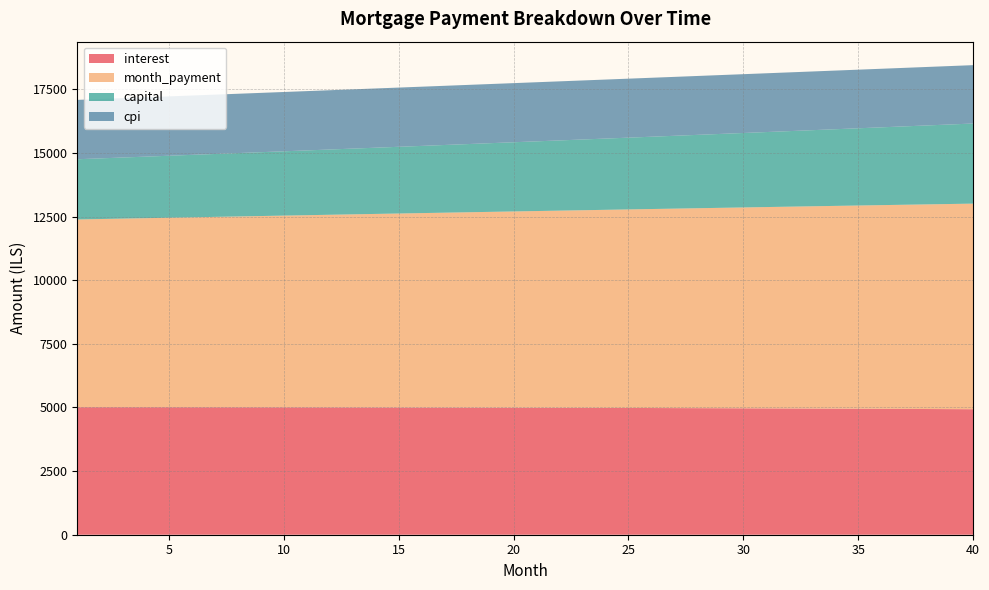

Reading left to right, extract all data points from this chart.

interest: 1=5011.7	2=5011.5	3=5011.2	4=5010.9	5=5010.5	6=5010.0	7=5009.3	8=5008.6	9=5007.8	10=5007.0	11=5006.0	12=5004.9	13=5003.7	14=5002.4	15=5001.1	16=4999.6	17=4998.0	18=4996.4	19=4994.6	20=4992.7	21=4990.7	22=4988.7	23=4986.5	24=4984.2	25=4981.8	26=4979.3	27=4976.6	28=4973.9	29=4971.1	30=4968.1	31=4965.0	32=4961.8	33=4958.5	34=4955.1	35=4951.6	36=4947.9	37=4944.2	38=4940.3	39=4936.2	40=4932.1
month_payment: 1=7378.0	2=7395.2	3=7412.5	4=7429.8	5=7447.1	6=7464.5	7=7481.9	8=7499.4	9=7516.9	10=7534.4	11=7552.0	12=7569.6	13=7587.3	14=7605.0	15=7622.7	16=7640.5	17=7658.3	18=7676.2	19=7694.1	20=7712.1	21=7730.1	22=7748.1	23=7766.2	24=7784.3	25=7802.5	26=7820.7	27=7838.9	28=7857.2	29=7875.5	30=7893.9	31=7912.3	32=7930.8	33=7949.3	34=7967.8	35=7986.4	36=8005.1	37=8023.7	38=8042.5	39=8061.2	40=8080.0
capital: 1=2366.3	2=2383.7	3=2401.2	4=2418.9	5=2436.6	6=2454.5	7=2472.6	8=2490.7	9=2509.0	10=2527.4	11=2546.0	12=2564.7	13=2583.5	14=2602.5	15=2621.6	16=2640.9	17=2660.3	18=2679.8	19=2699.5	20=2719.3	21=2739.3	22=2759.4	23=2779.7	24=2800.1	25=2820.7	26=2841.4	27=2862.3	28=2883.3	29=2904.5	30=2925.8	31=2947.3	32=2968.9	33=2990.8	34=3012.7	35=3034.8	36=3057.1	37=3079.6	38=3102.2	39=3125.0	40=3148.0
cpi: 1=2333.3	2=2333.1	3=2333.0	4=2332.8	5=2332.5	6=2332.3	7=2331.9	8=2331.6	9=2331.1	10=2330.7	11=2330.2	12=2329.6	13=2329.0	14=2328.4	15=2327.7	16=2327.0	17=2326.2	18=2325.4	19=2324.5	20=2323.6	21=2322.6	22=2321.6	23=2320.5	24=2319.4	25=2318.2	26=2317.0	27=2315.8	28=2314.4	29=2313.0	30=2311.6	31=2310.1	32=2308.6	33=2307.0	34=2305.4	35=2303.7	36=2301.9	37=2300.1	38=2298.2	39=2296.3	40=2294.3